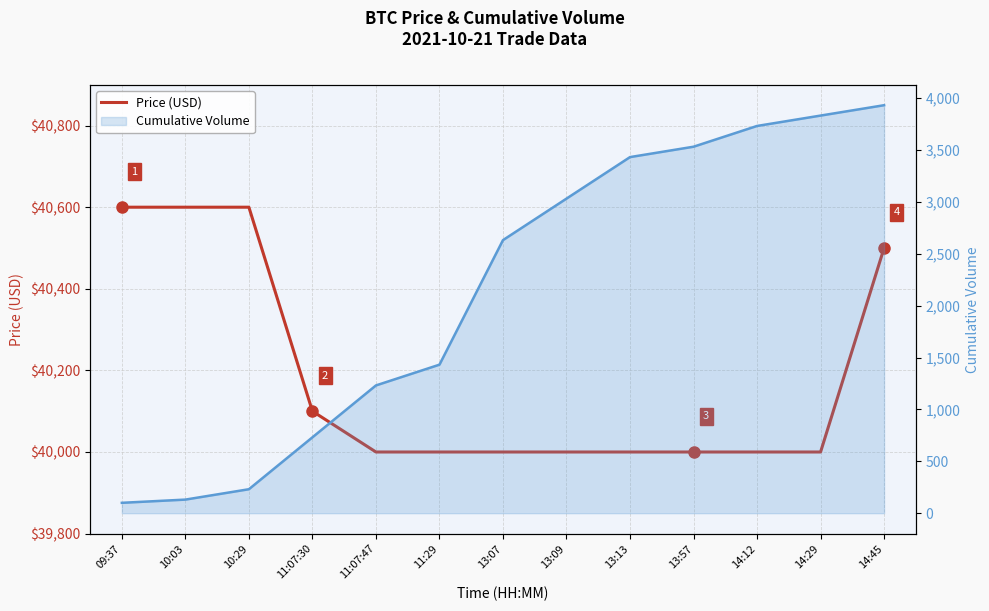

Count the Price (USD) values in the range 40000 to 40500.

10